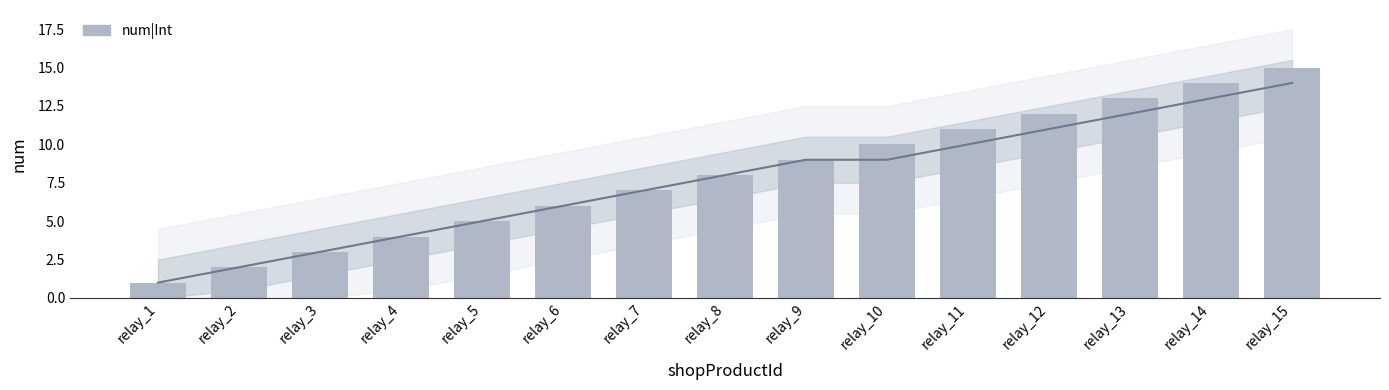

What is the change in value from relay_9 to relay_10?

+1